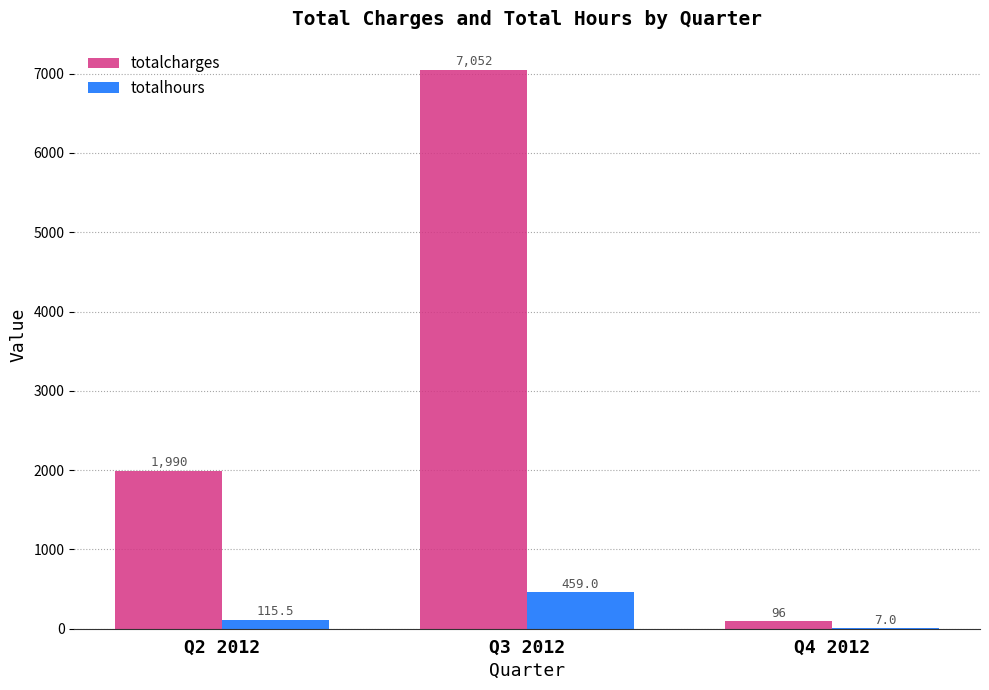

Are the bars grouped side by side (vs. stacked)?

Yes